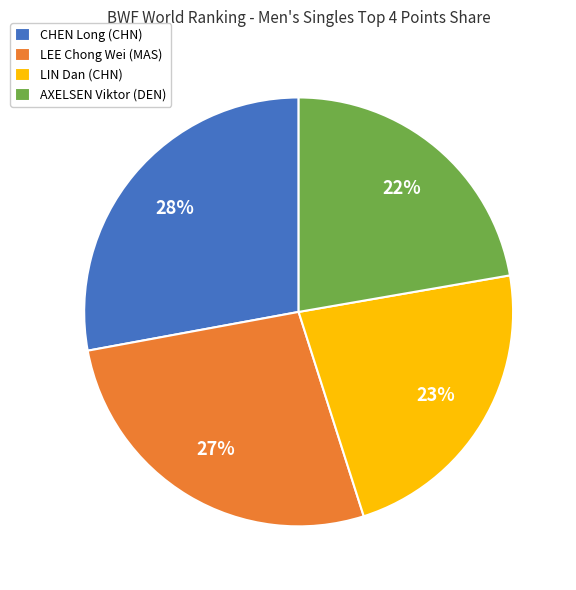

To the nearest percent, what is the difference between the largest and smallest slice percentages?

6%